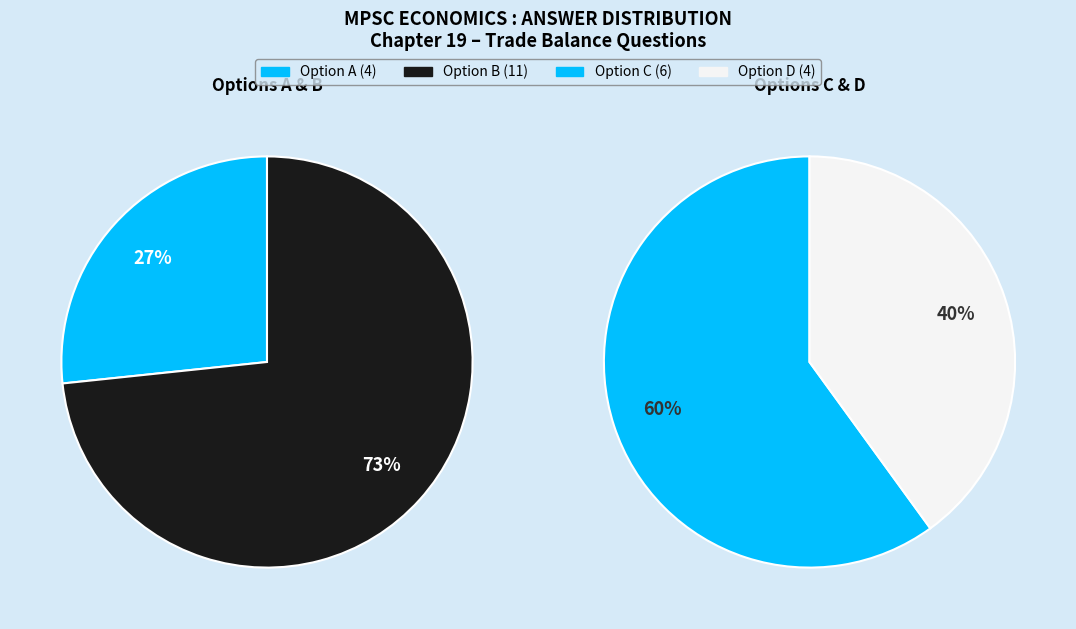

Count the number of slices in the pie.

4